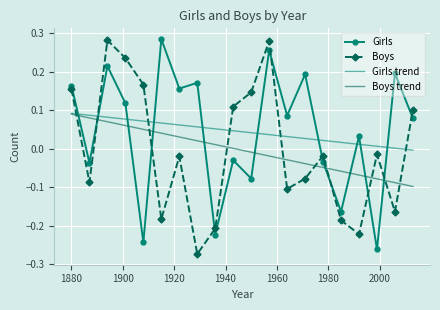

True or false: Girls and Boys cross at least once.

True